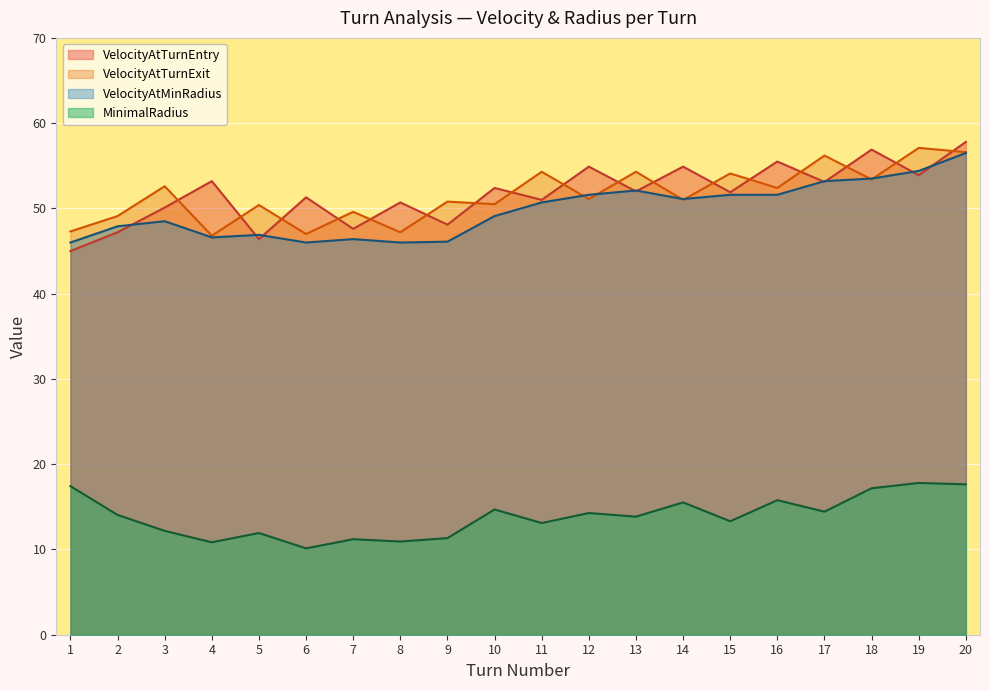

Which has a higher value, 14 or 12?

14